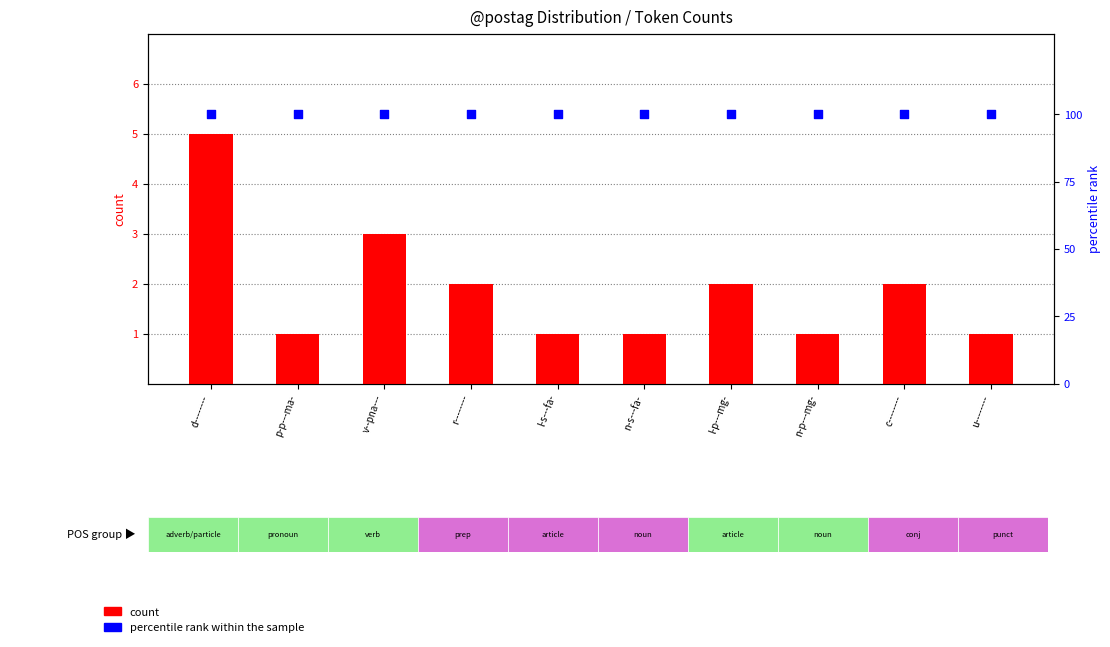

At which category is the sum across all series the highest?

d--------